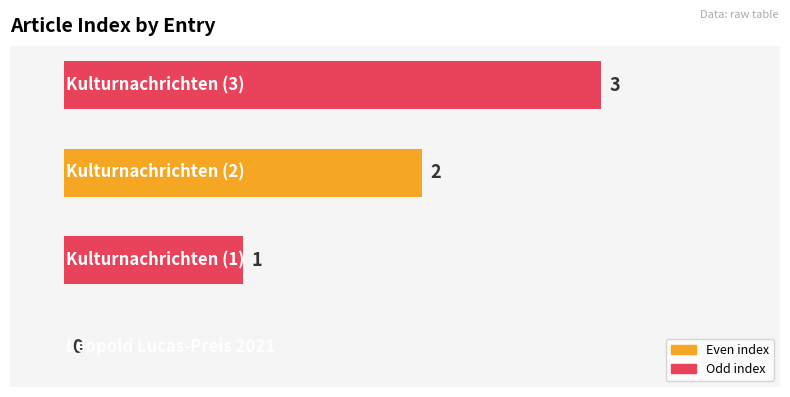

What is the sum of all values?

6